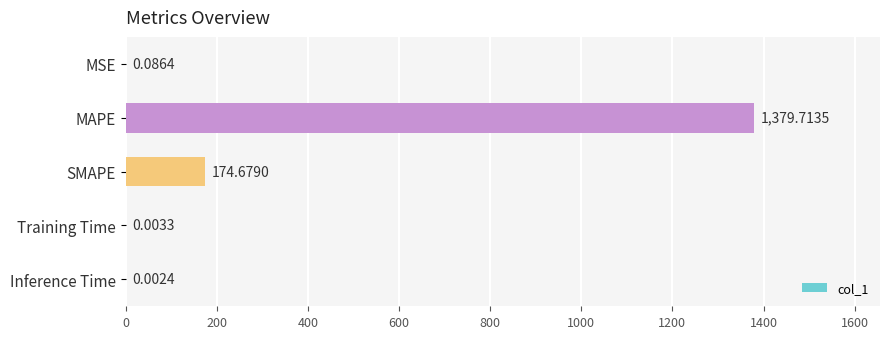

At which label is the value closest to 689?

SMAPE